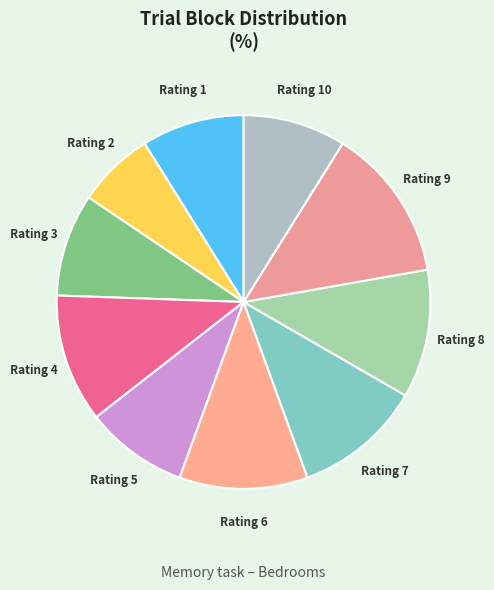

Is there any slice that represents more than half of the pie?

No